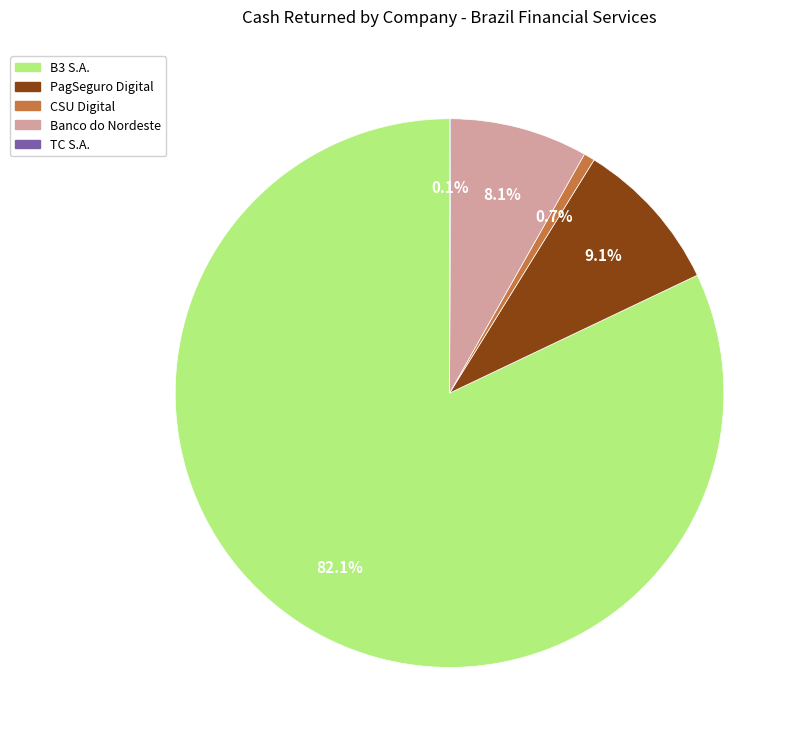

True or false: Banco do Nordeste accounts for 20% of the total.

False